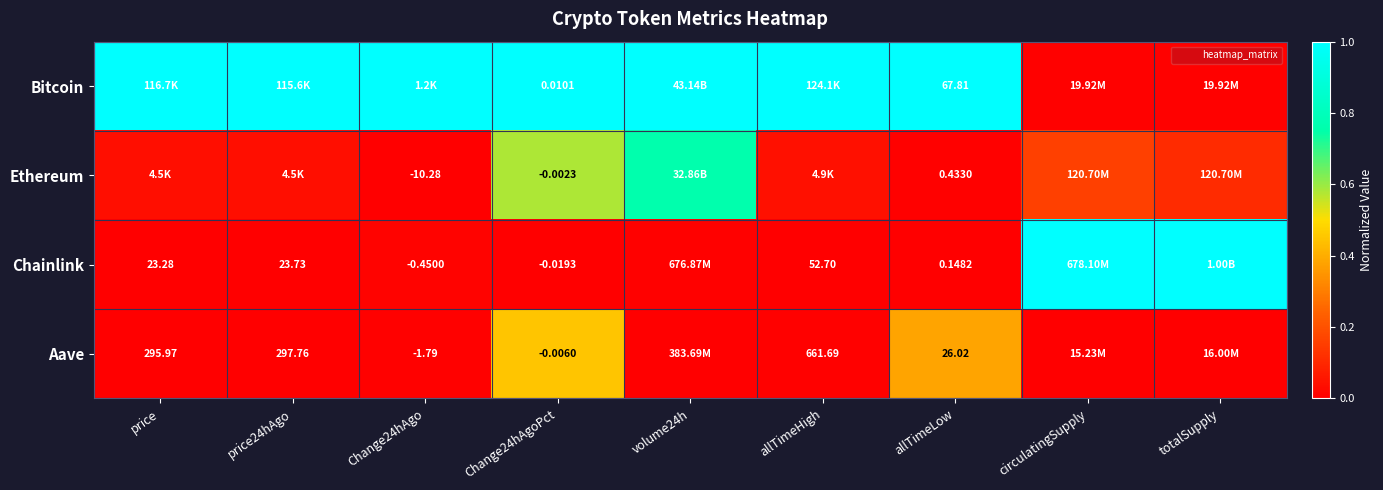

What is the difference between the highest and lowest values at Change24hAgo?

1.0